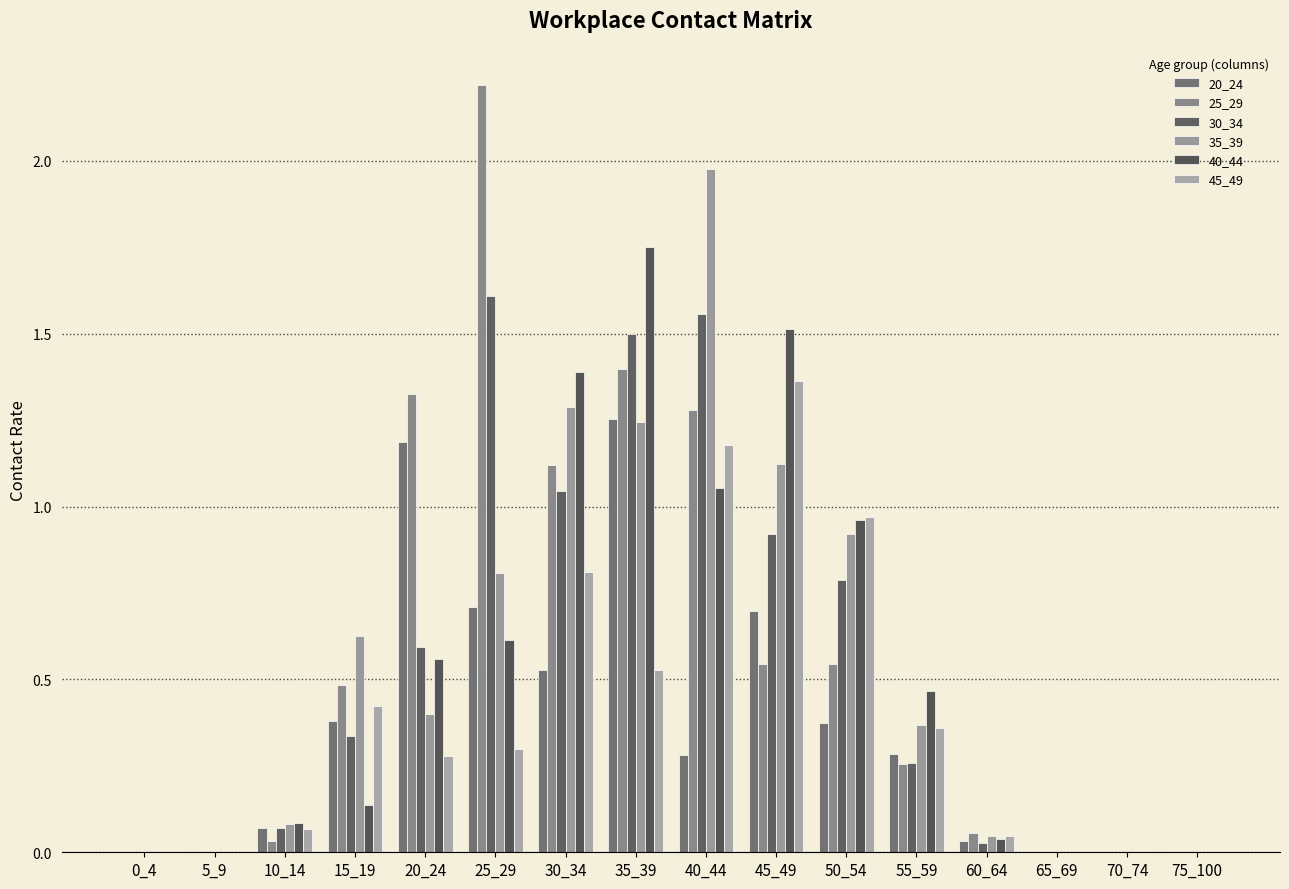

What is the difference between the maximum and minimum values in the 35_39 series?

2.0